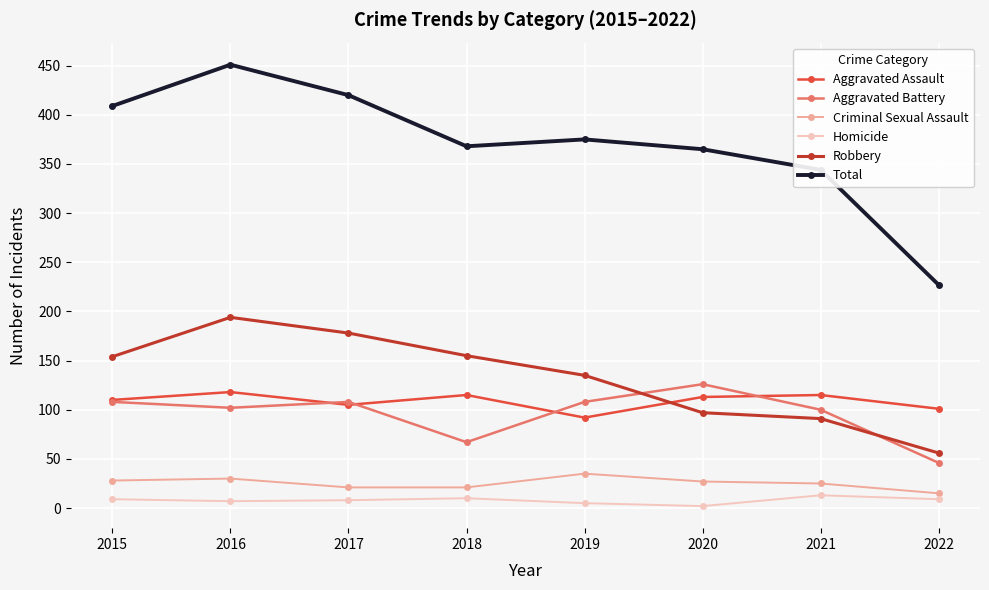

True or false: Aggravated Assault and Aggravated Battery cross at least once.

True